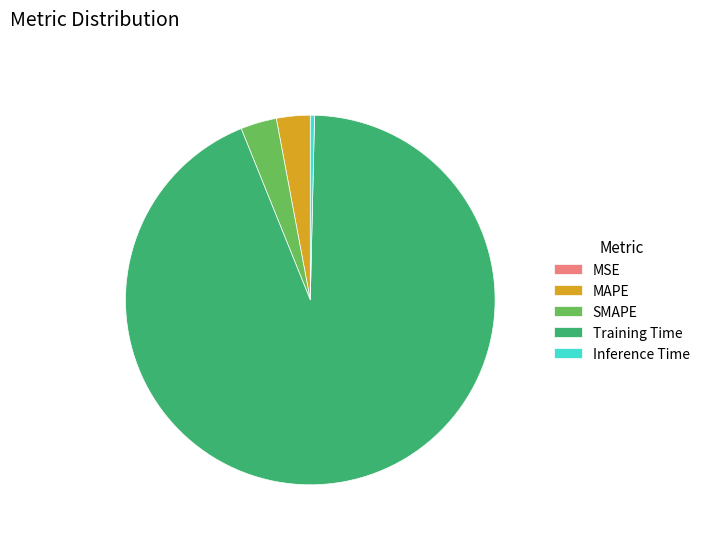

Is it true that SMAPE is 3% of the pie?

True